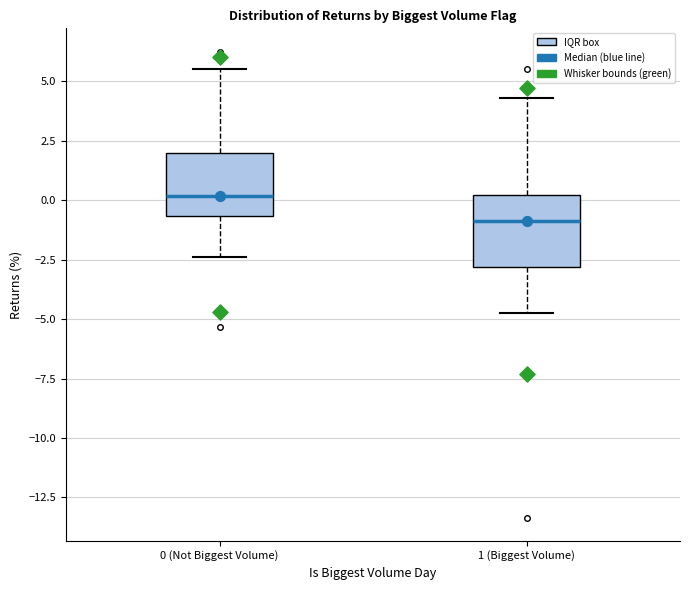

Which box's median line is the lowest?

1 (Biggest Volume)